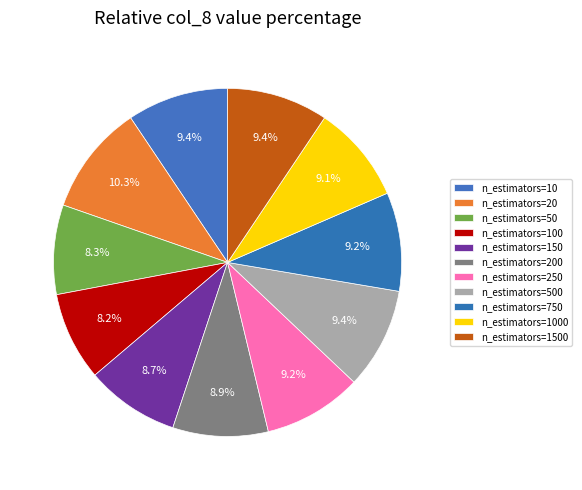

To the nearest percent, what percentage of the pie is n_estimators=200?

9%